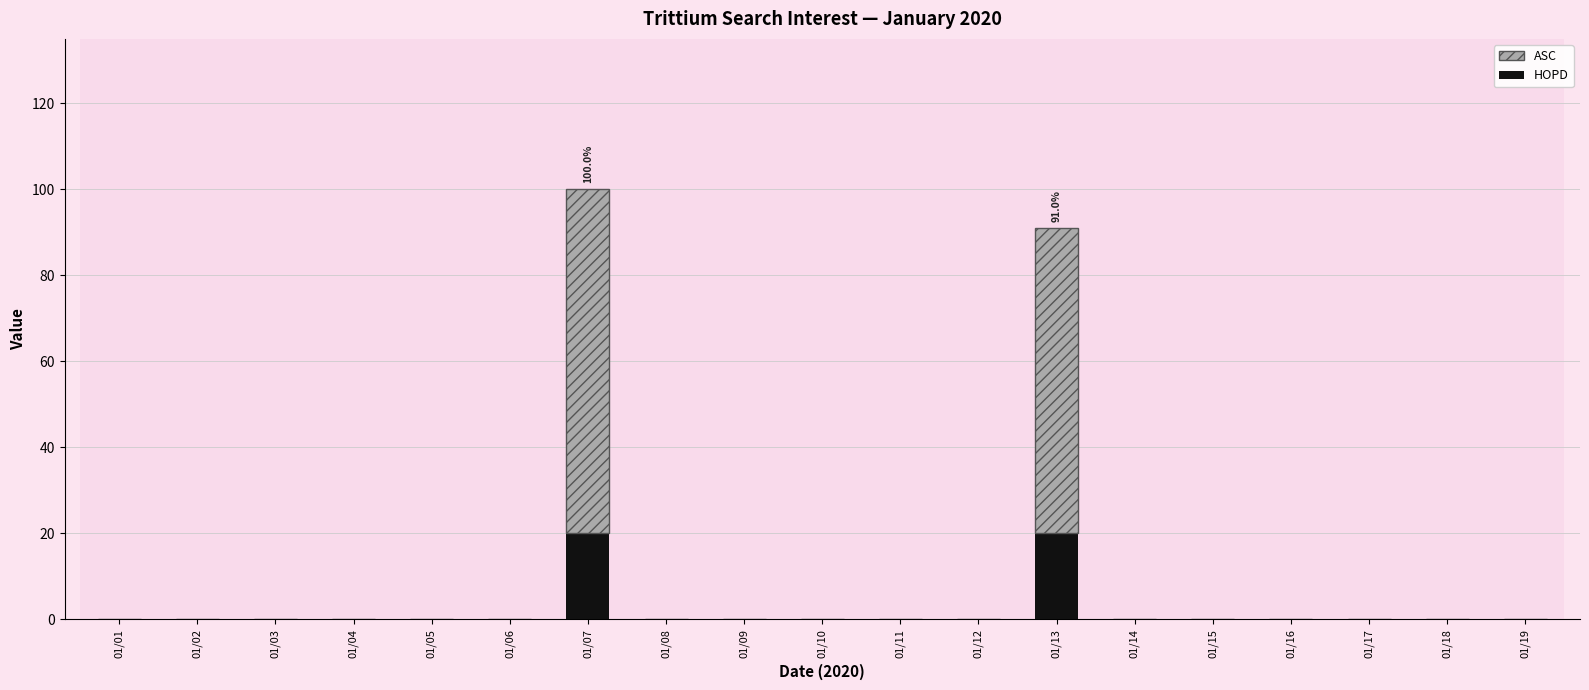

True or false: HOPD has a value of 0 at 01/14.

True